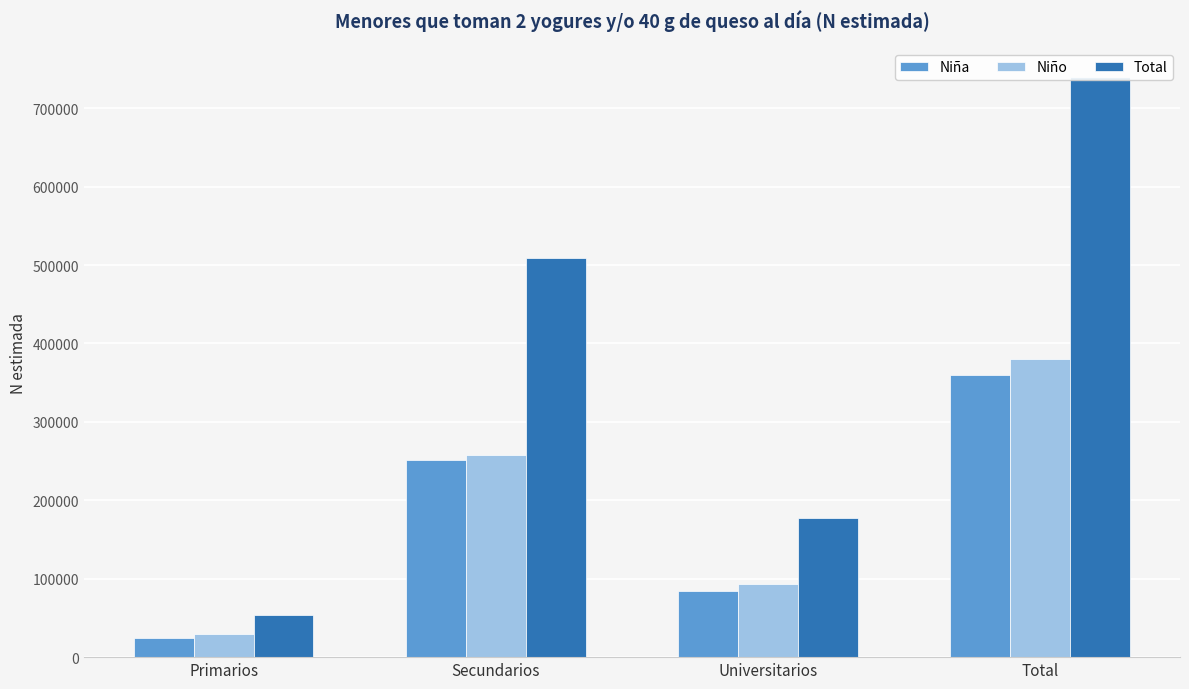

What is the label of the 1st bar from the left?

Primarios